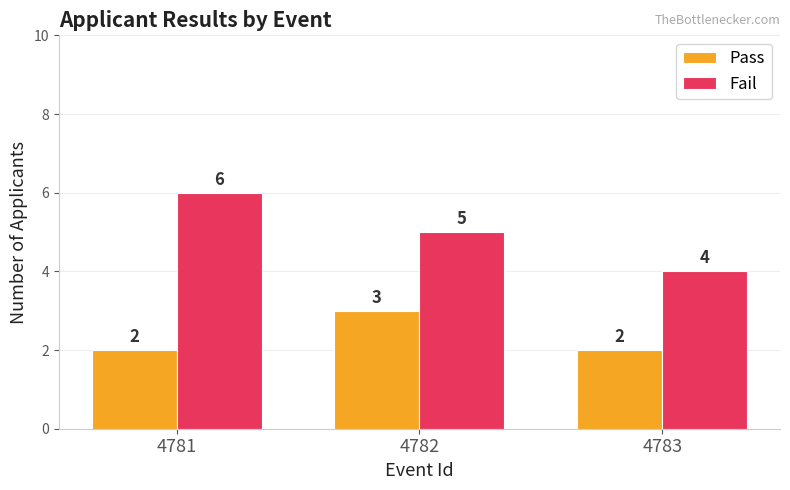

At how many categories does at least one series exceed 3?

3